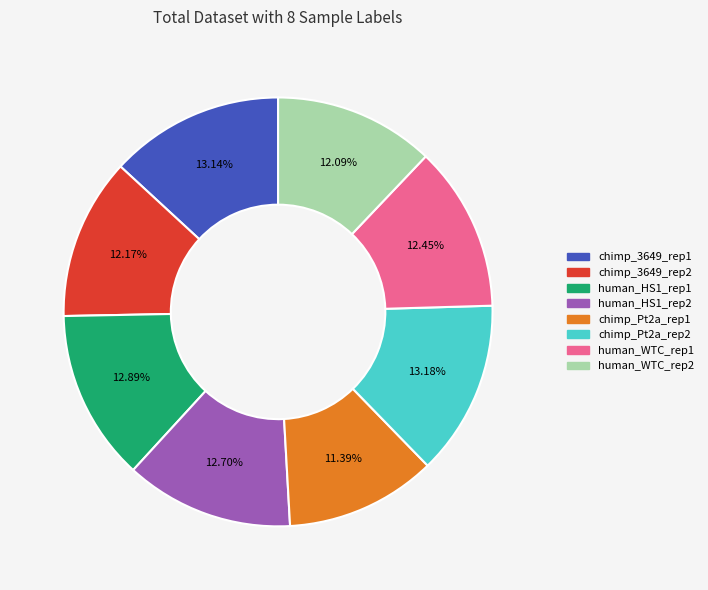

To the nearest percent, what percentage of the pie is chimp_Pt2a_rep2?

13%